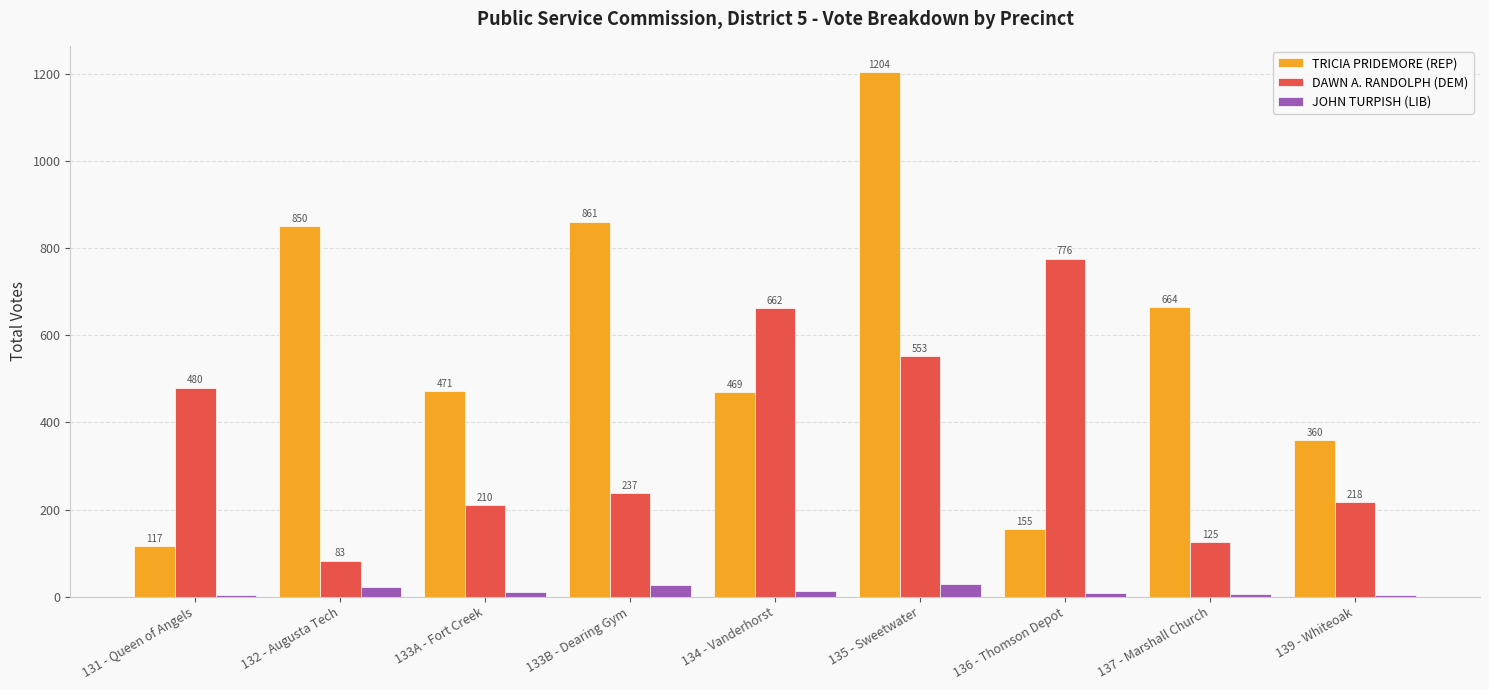

At which label is TRICIA PRIDEMORE (REP) closest to 660?

137 - Marshall Church